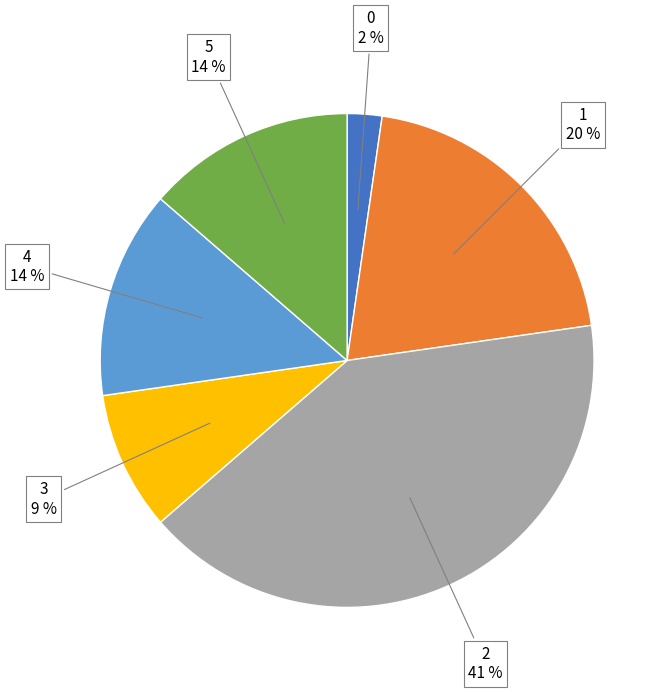

Is there a majority slice in this chart?

No